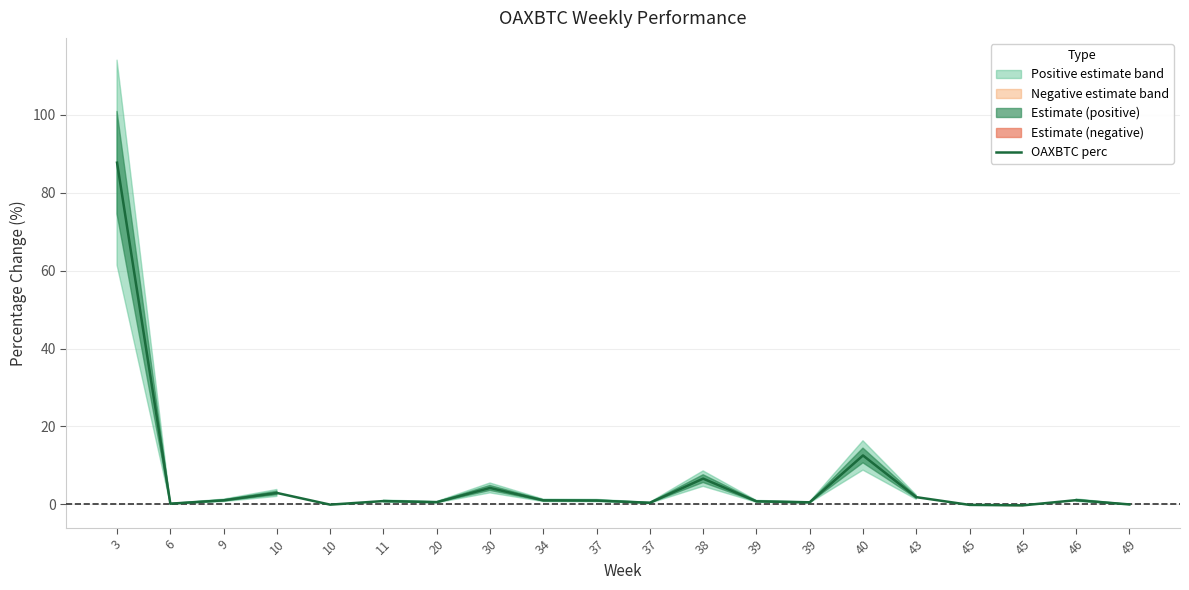

What is the difference between the second highest and second lowest values?

12.7